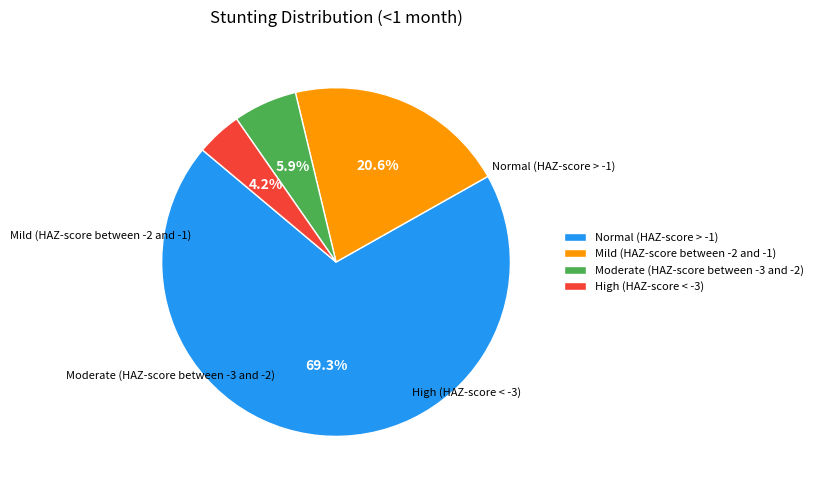

Which category accounts for the majority?

Normal (HAZ-score > -1)